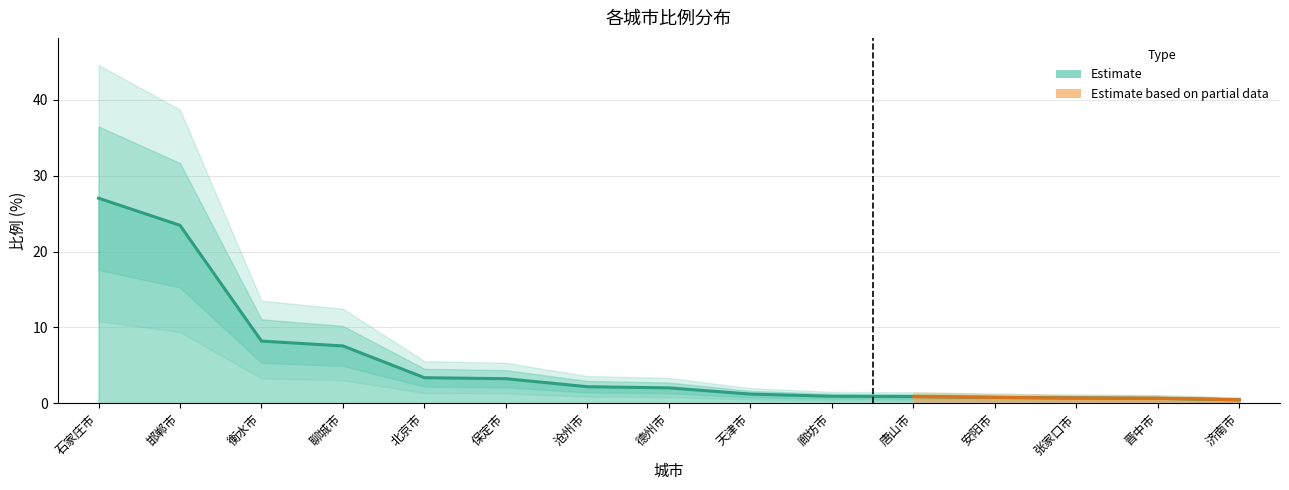

List the labels in order of value, smallest first.

济南市, 晋中市, 张家口市, 安阳市, 唐山市, 廊坊市, 天津市, 德州市, 沧州市, 保定市, 北京市, 聊城市, 衡水市, 邯郸市, 石家庄市